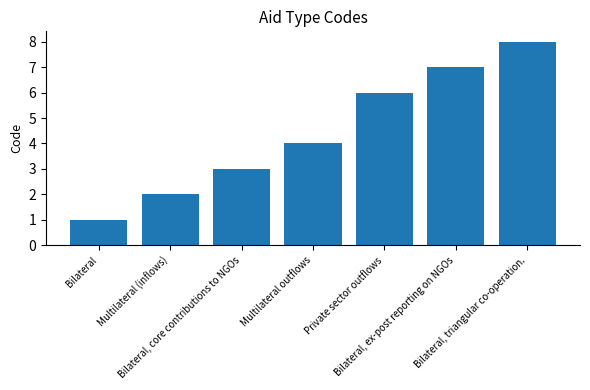

What is the label of the 5th bar from the left?

Private sector outflows